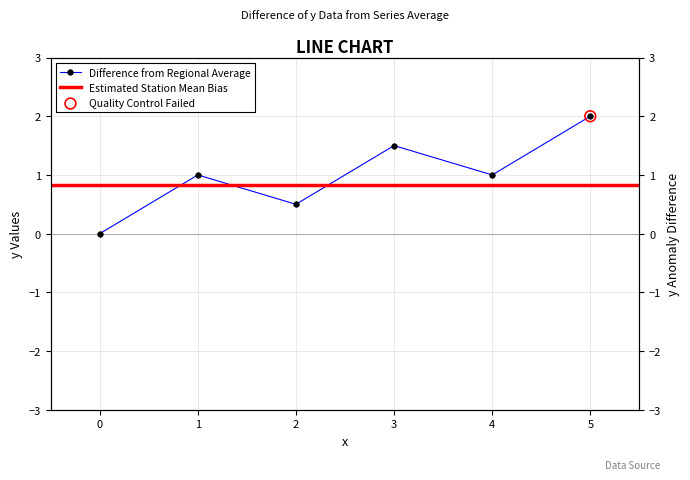

Which has a higher value, 4 or 5?

5